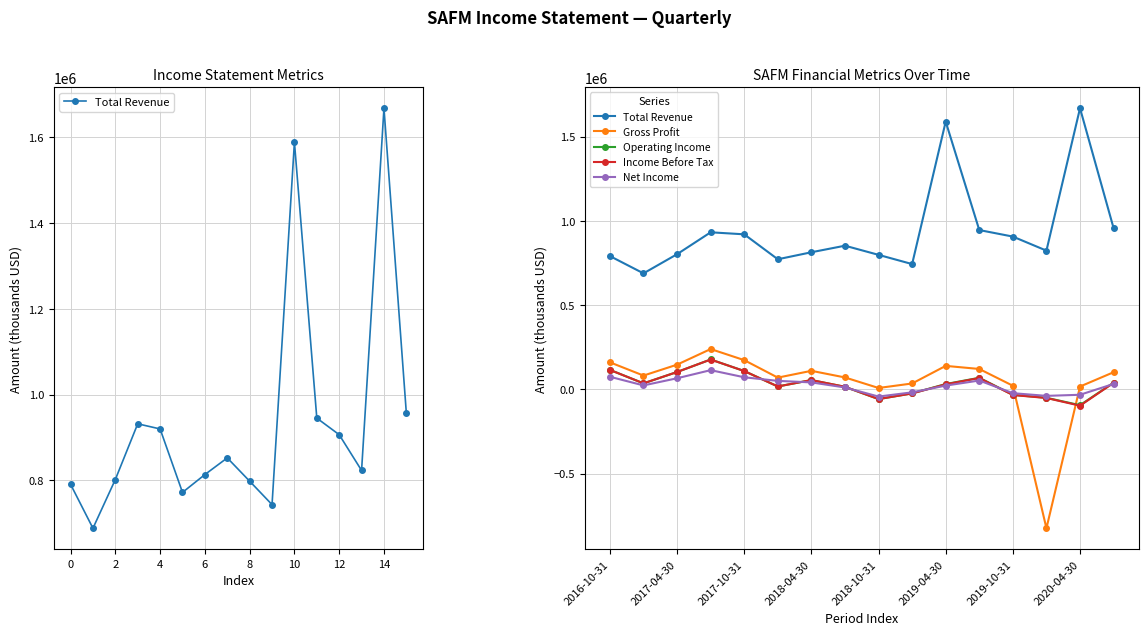

Which series has the largest total across all categories?

Total Revenue